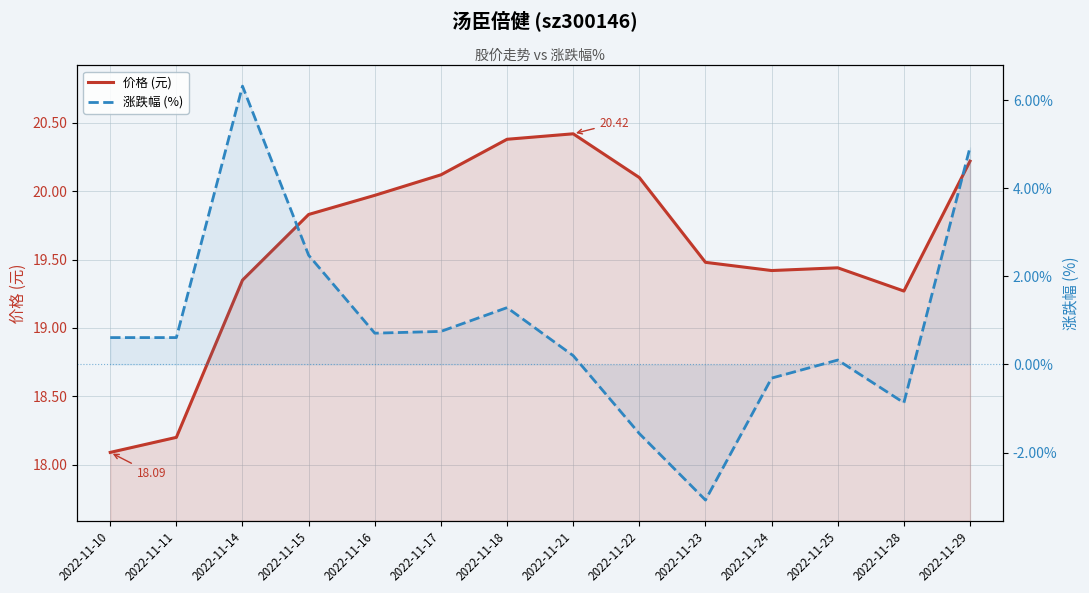

Rank the series by their average value, from lowest to highest.

涨跌幅 (%), 价格 (元)